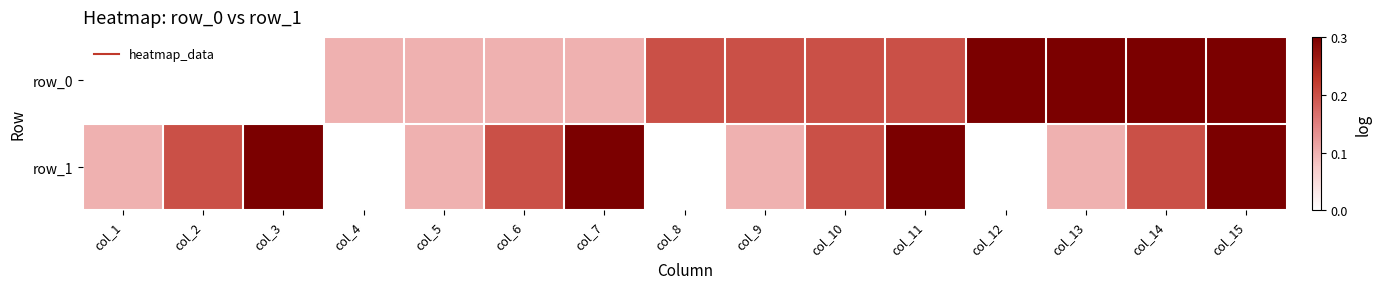

Between col_6 and col_14, which series saw the biggest shift?

row_0